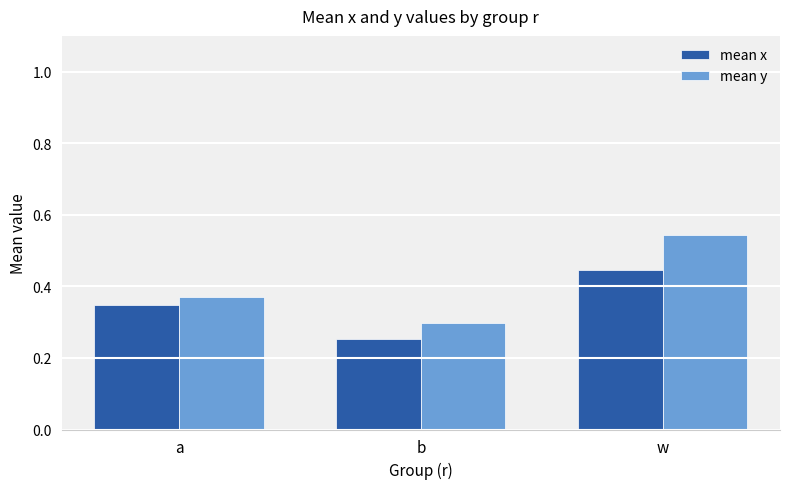

Which category has the lowest value in the mean y series?

b